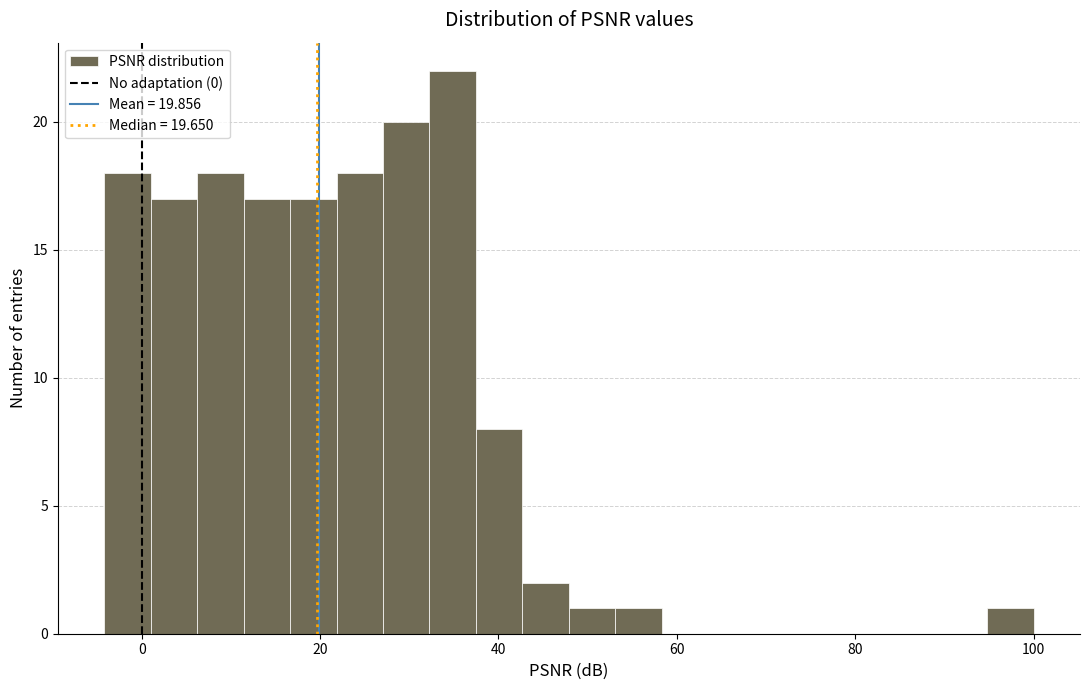

Read against the x-axis, roughly where is the centre of the tallest bar?

34